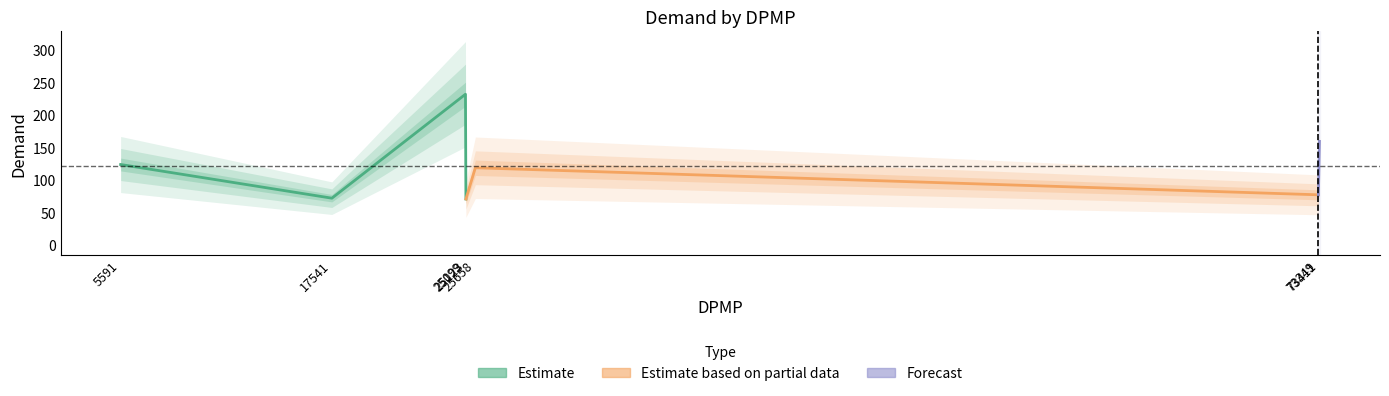

What is the average value?

121.7